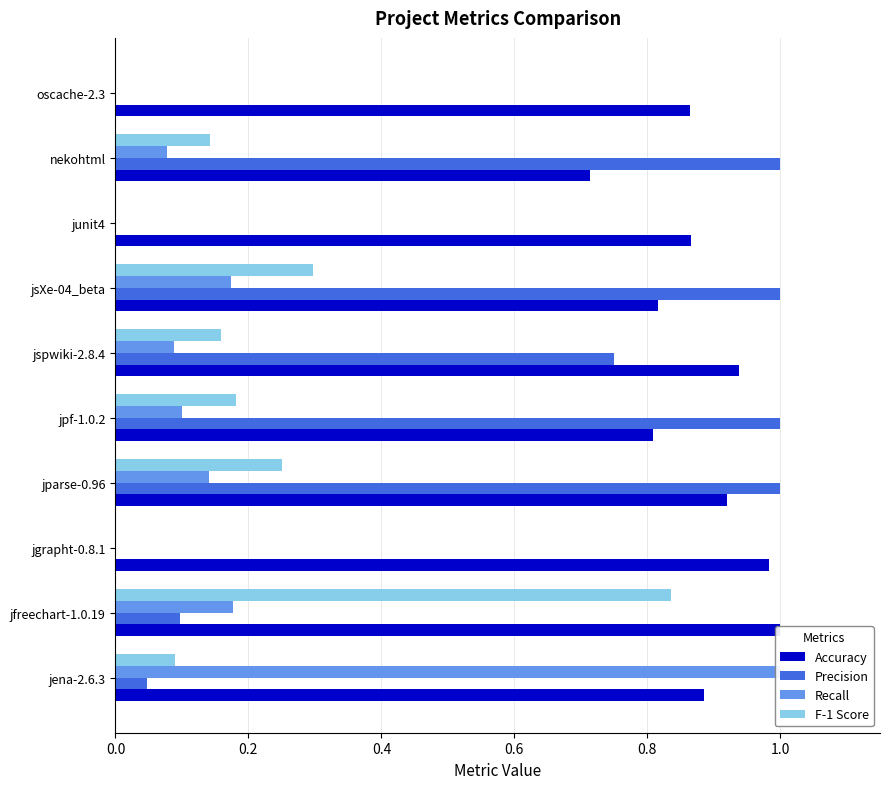

What is the sum of all Recall values?

1.8